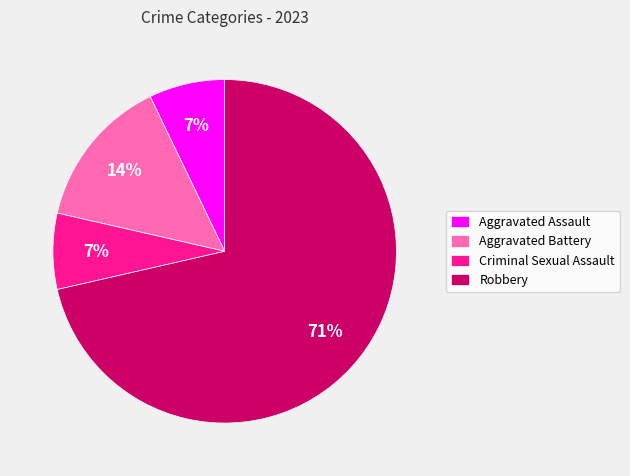

To the nearest percent, what is the combined percentage of Robbery and Aggravated Battery?

86%